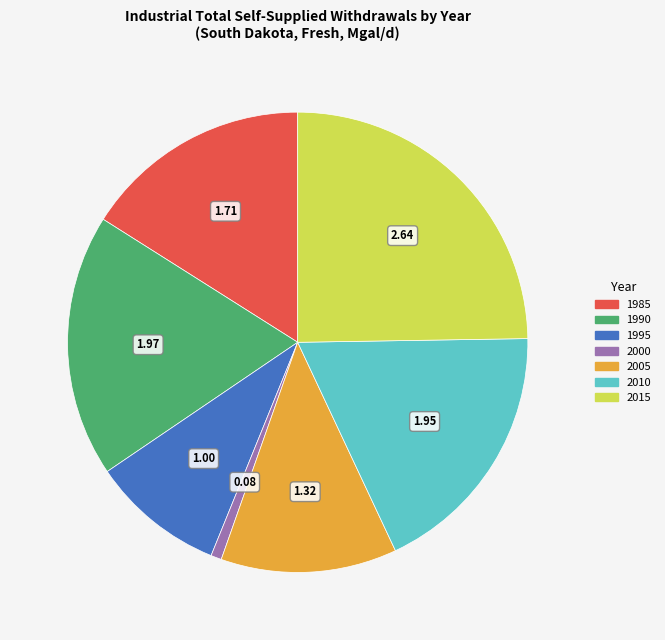

Which category has the smallest portion of the pie?

2000